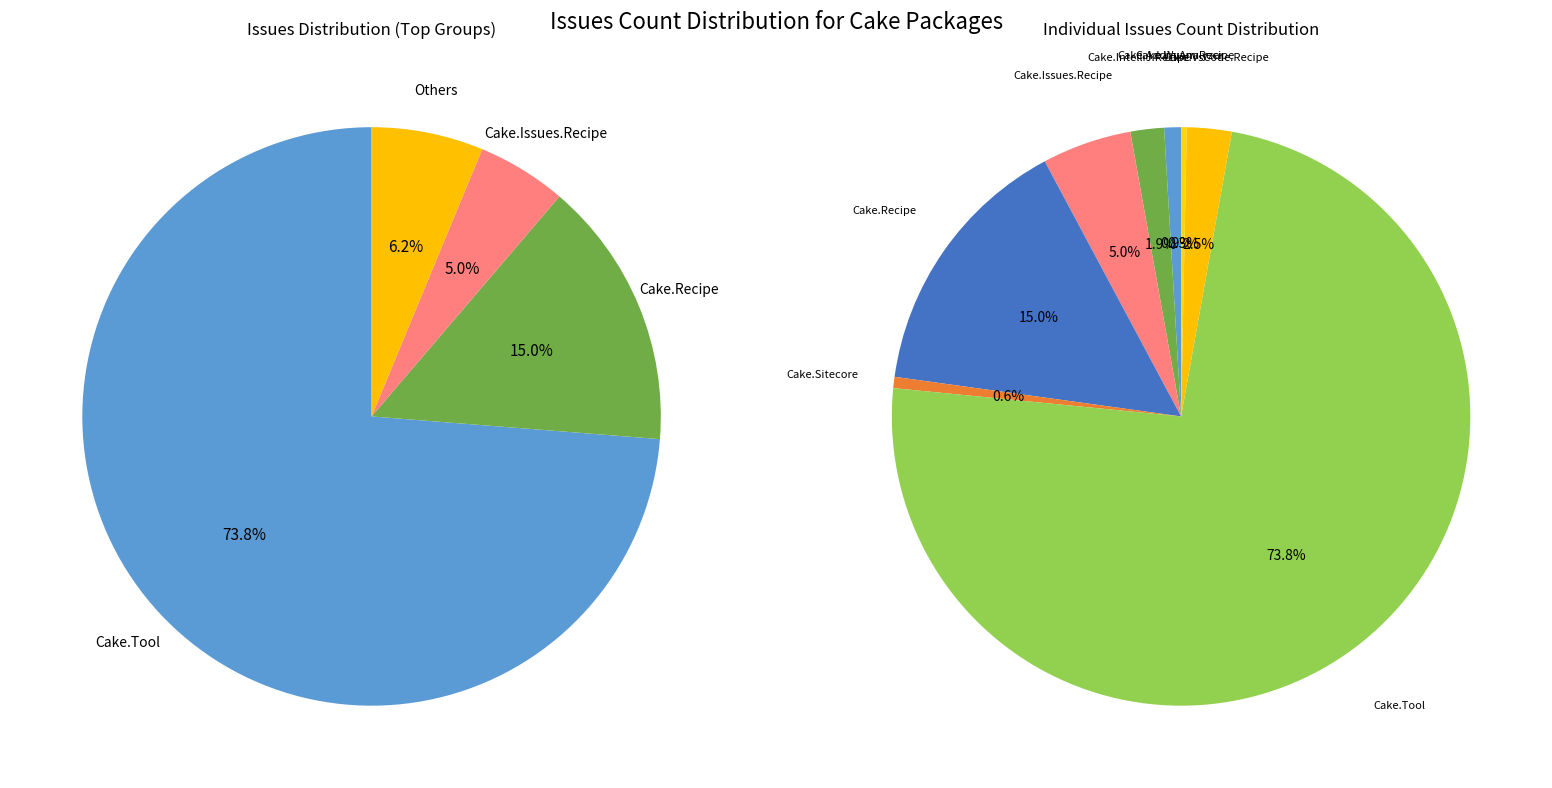

What is the majority slice?

Cake.Tool